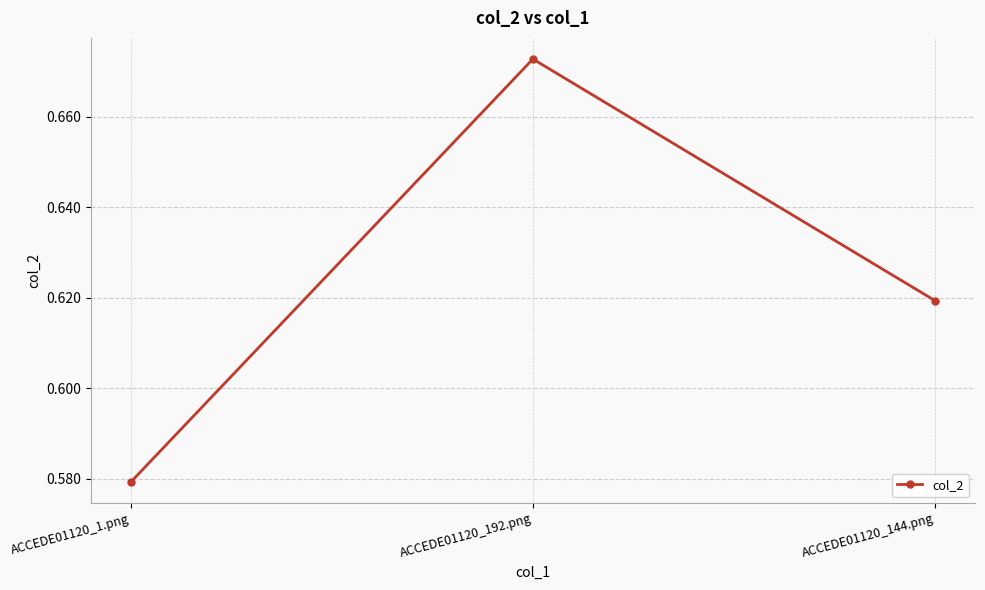

How many lines are shown in the chart?

1